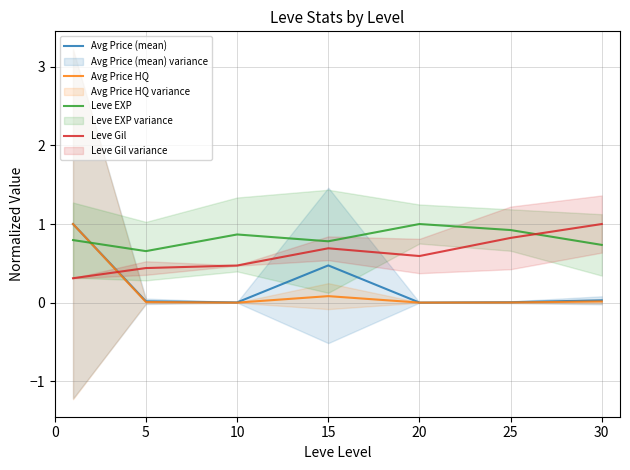

Which has a higher value, 15 or 25?

15